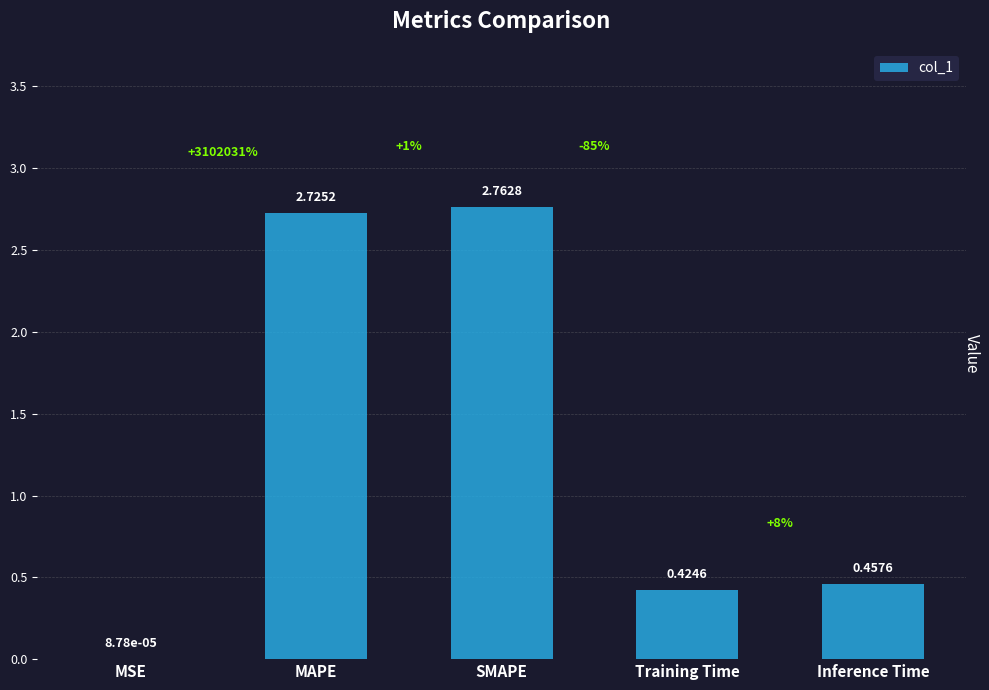

Which has a higher value, SMAPE or MSE?

SMAPE